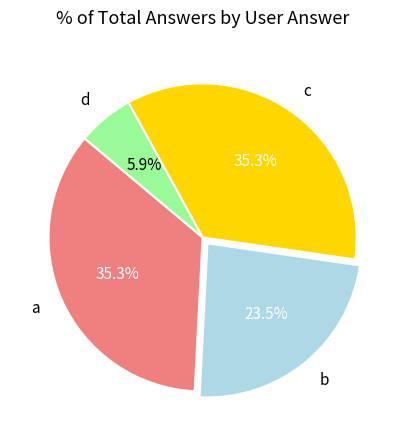

What portion of the pie excludes a?

64.7%